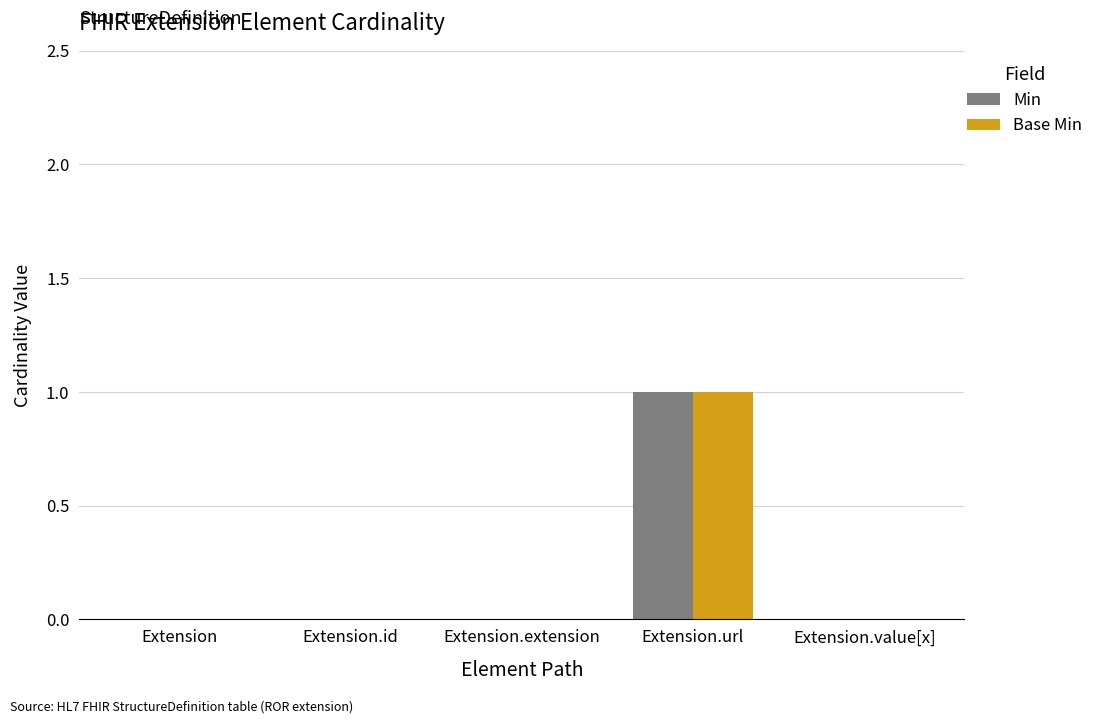

The Min series shows 0 at Extension. True or false?

True